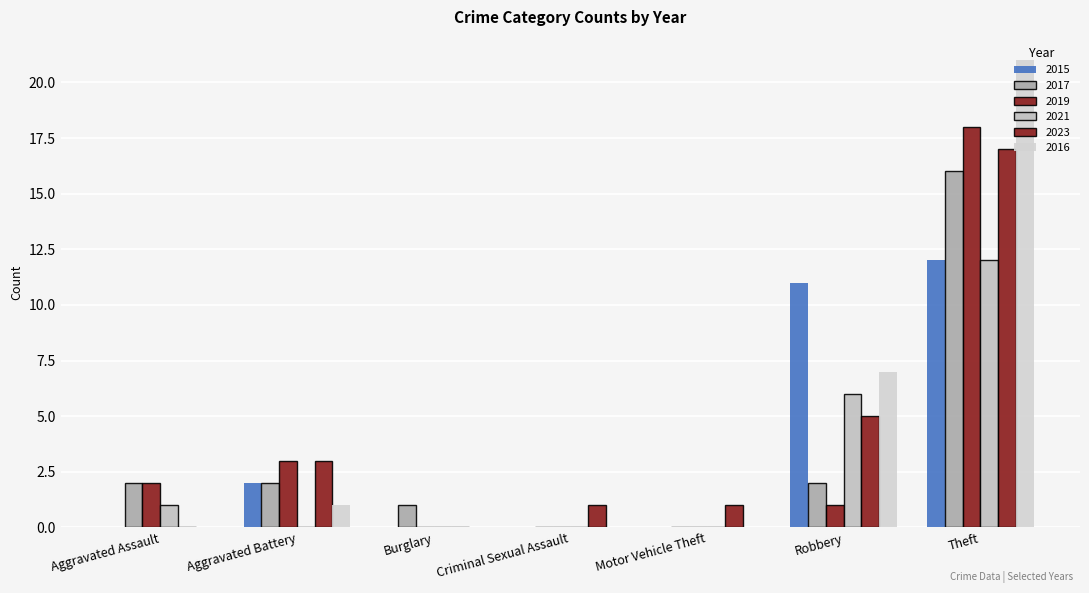

How many data points does each series have?

7